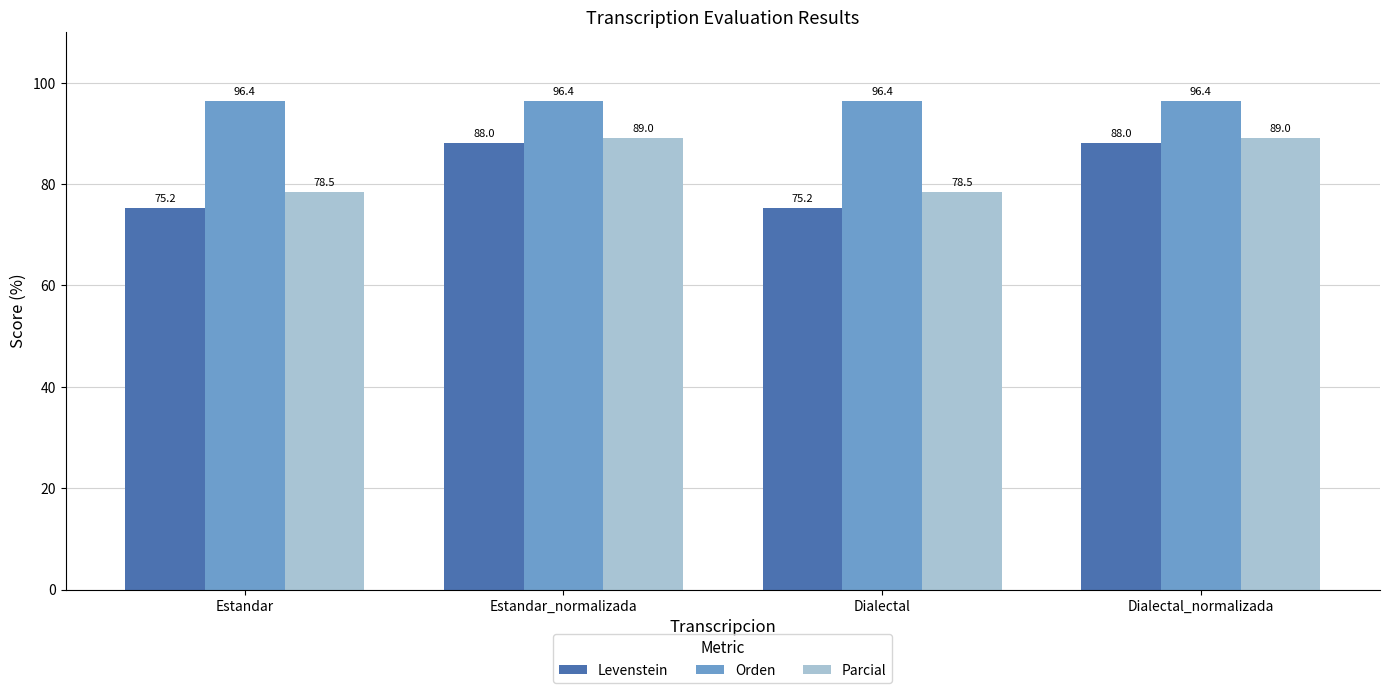

Between Dialectal and Dialectal_normalizada, which series saw the biggest shift?

Levenstein